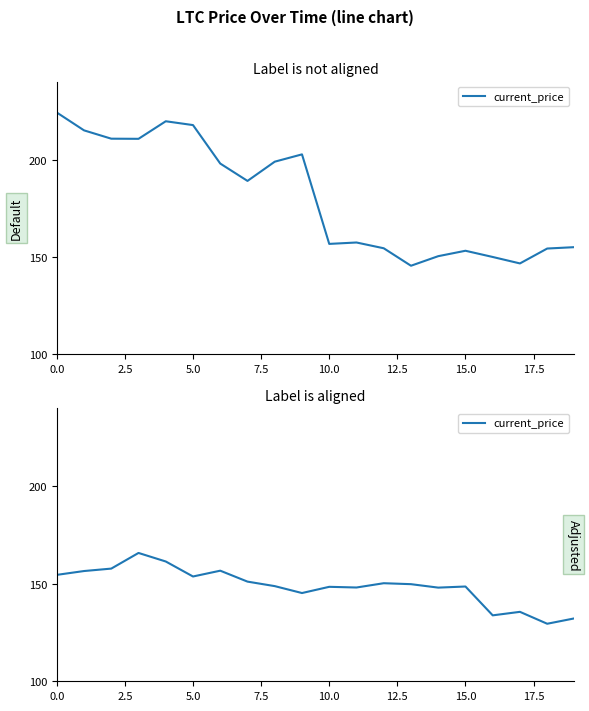

What is the smallest value displayed?

129.5